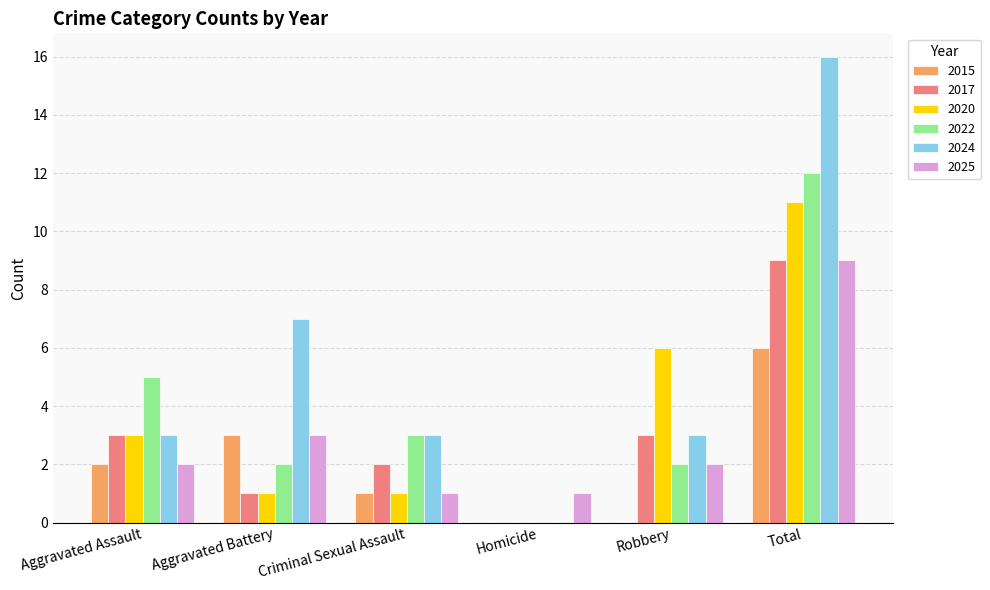

What is the maximum value for 2020?

11